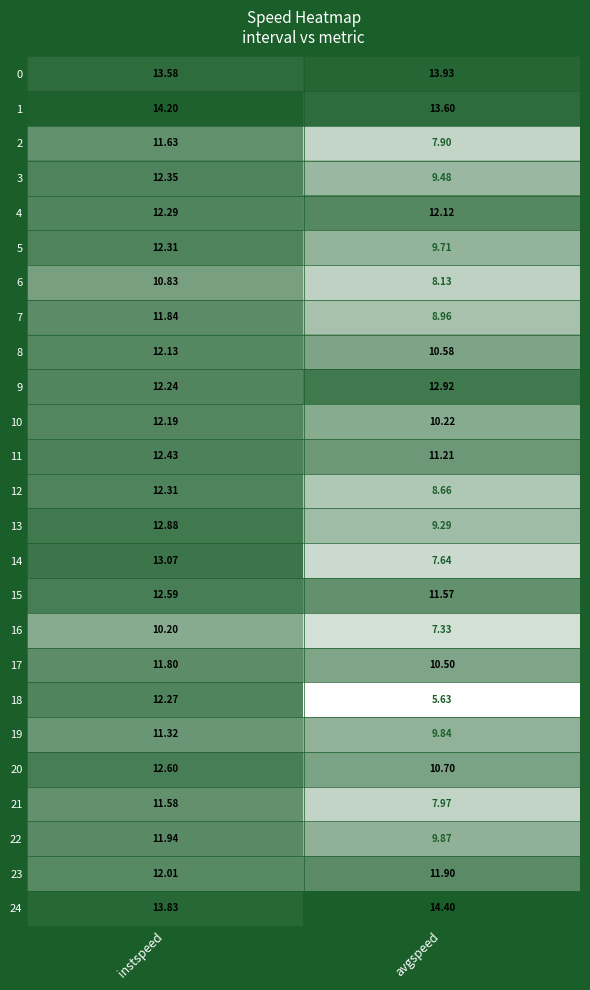

List the labels in order of 21 value, smallest first.

avgspeed, instspeed